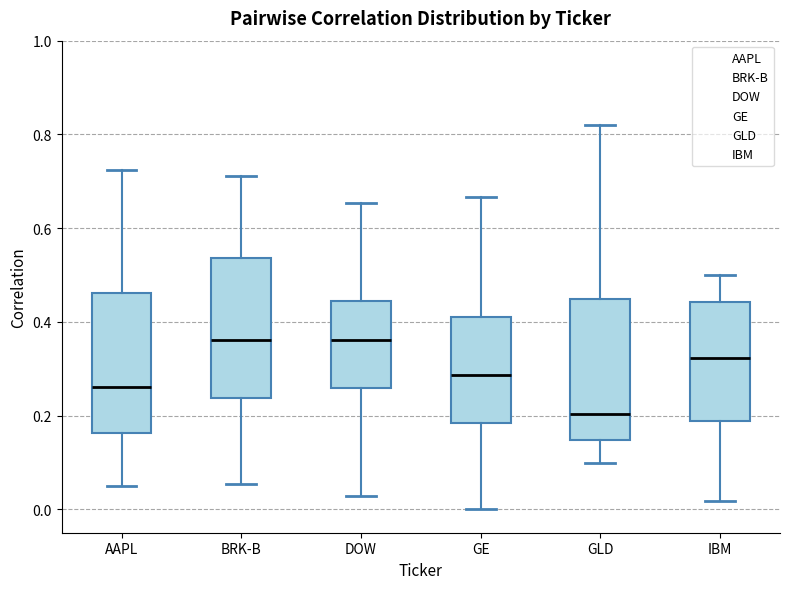

Reading left to right, read every box against the y-axis: the position of its median line, the range the box covers, and the ends of its whiskers. The values are not printed on the chart, so give them approximately, as read against the axis.

AAPL: median 0.26, box 0.16 to 0.46, whiskers 0.04 to 0.72
BRK-B: median 0.36, box 0.24 to 0.54, whiskers 0.06 to 0.72
DOW: median 0.36, box 0.26 to 0.44, whiskers 0.02 to 0.66
GE: median 0.28, box 0.18 to 0.40, whiskers 0.00 to 0.66
GLD: median 0.20, box 0.14 to 0.44, whiskers 0.10 to 0.82
IBM: median 0.32, box 0.18 to 0.44, whiskers 0.02 to 0.50